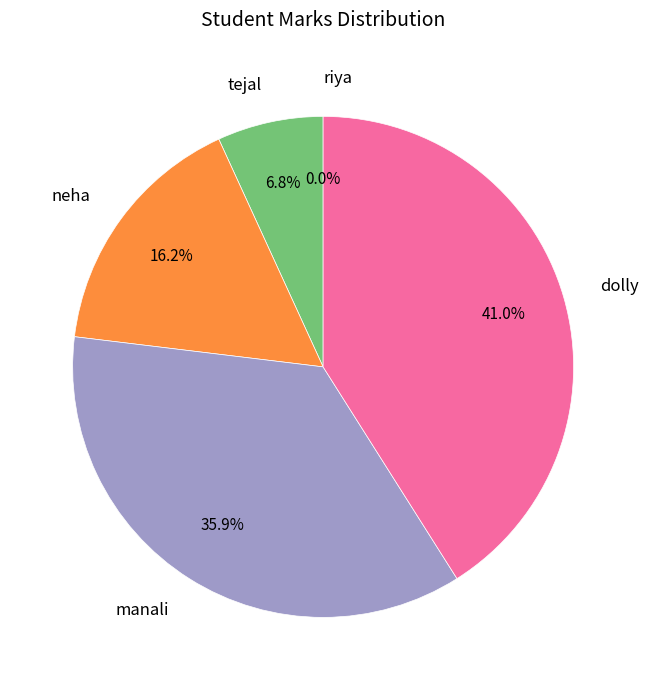

Rank the categories by value from lowest to highest.

riya, tejal, neha, manali, dolly